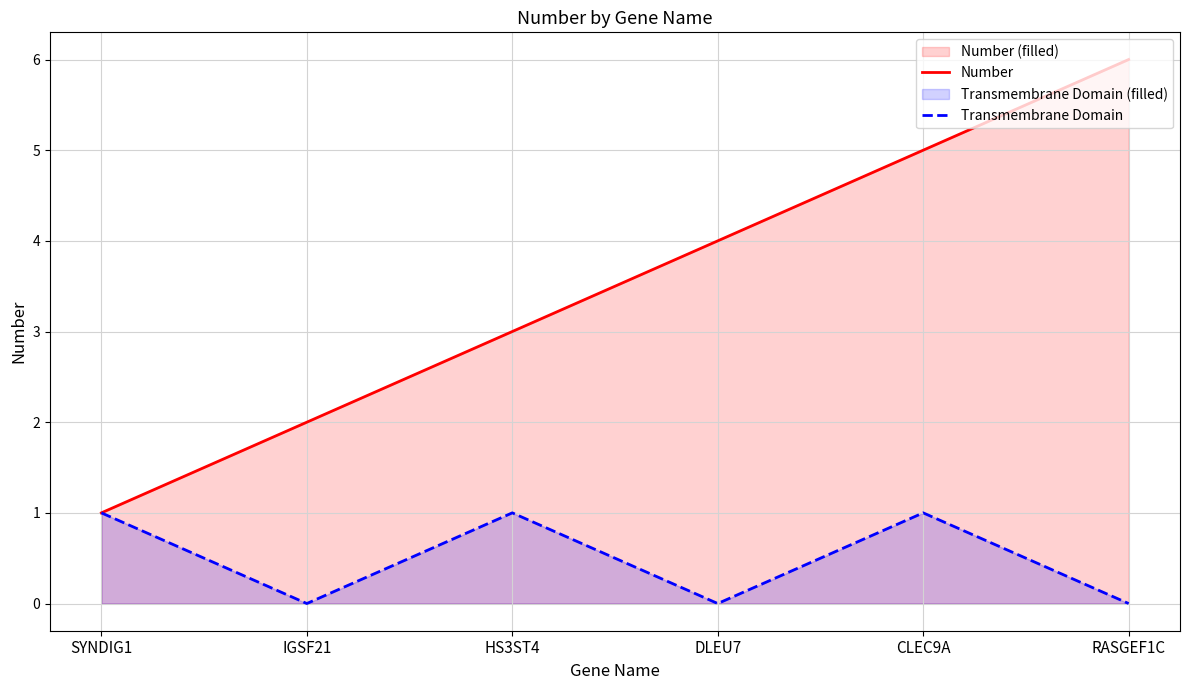

How many lines are shown in the chart?

2